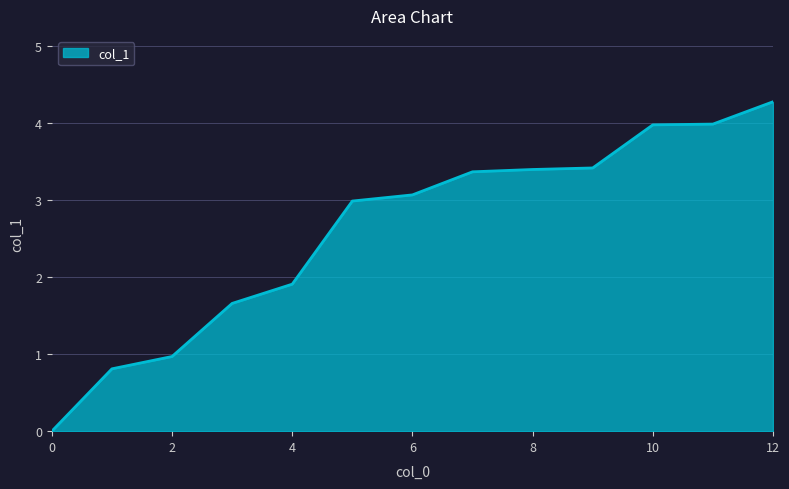

What is the difference between the maximum and minimum values?

4.3